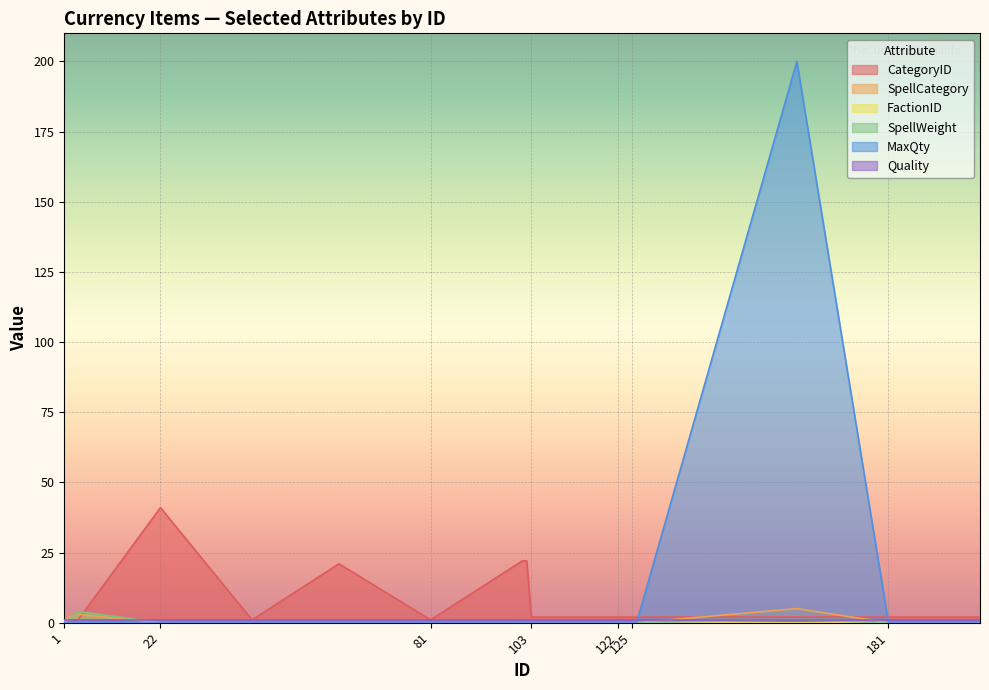

Which series has the widest spread of values?

MaxQty